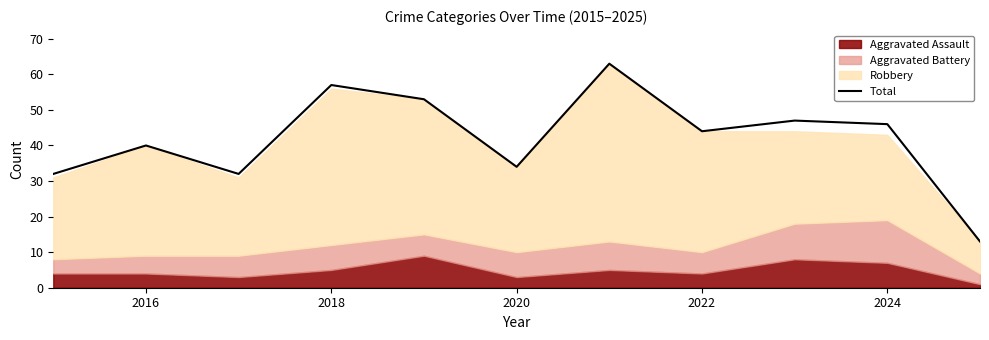

True or false: Total has a value of 40 at 2016.

True